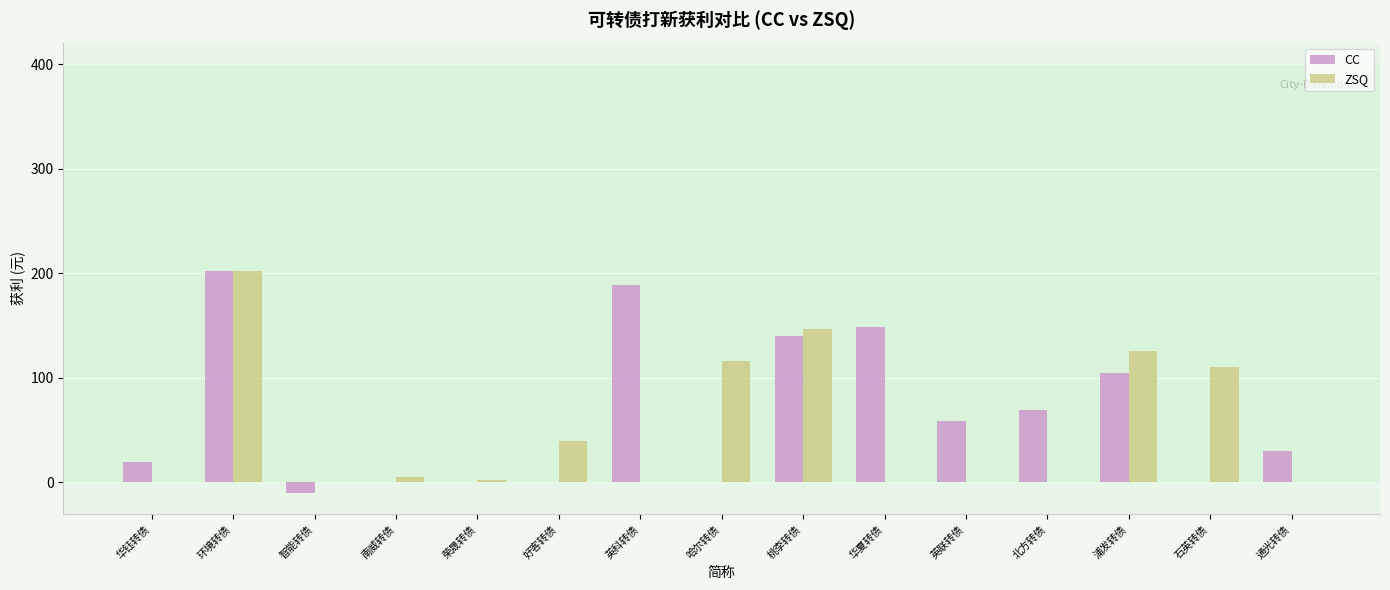

What are all the series names shown in the legend?

CC, ZSQ